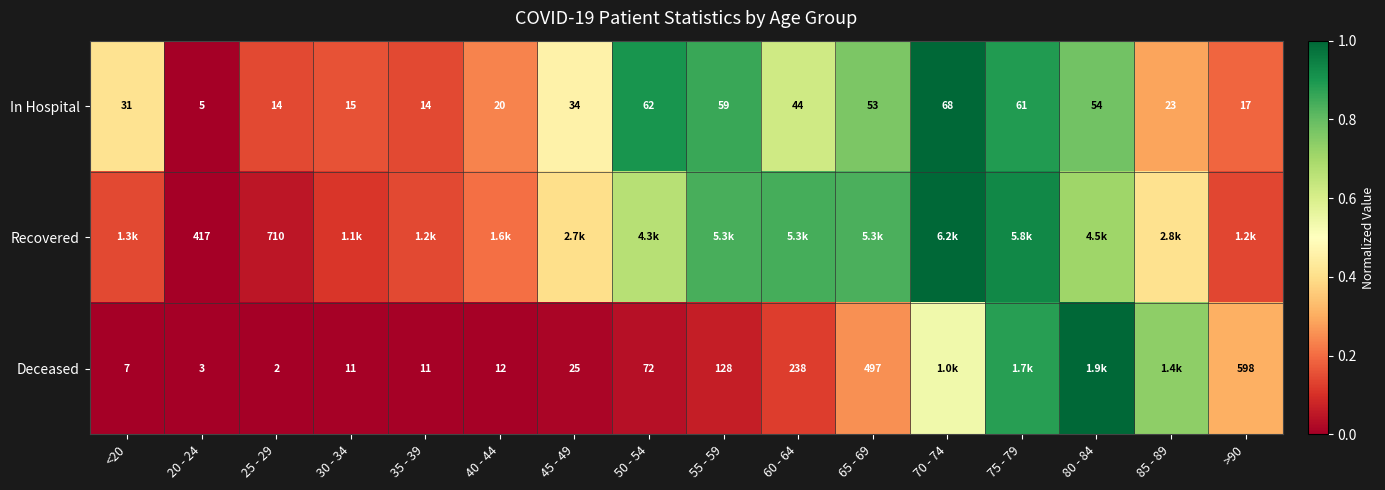

At which category does the chart reach its peak across all series?

70 - 74